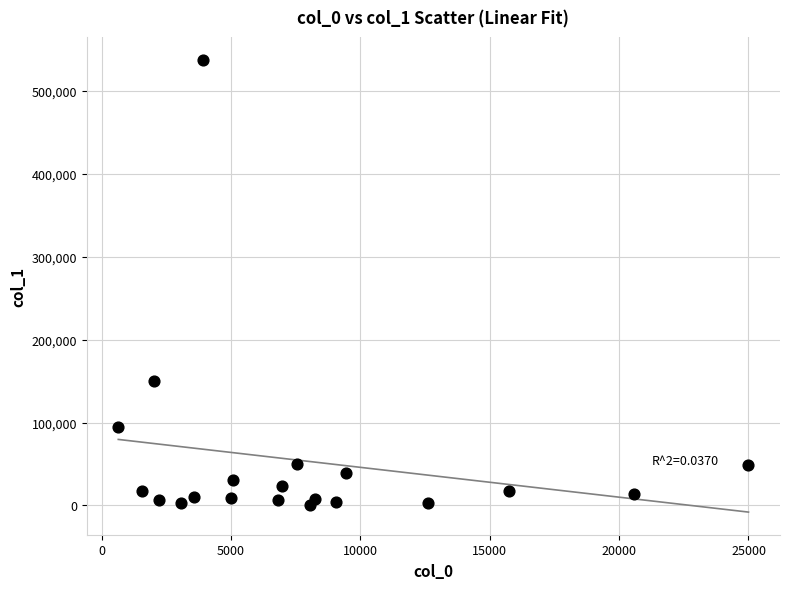

What is the range of Y values (max minus min)?

537021